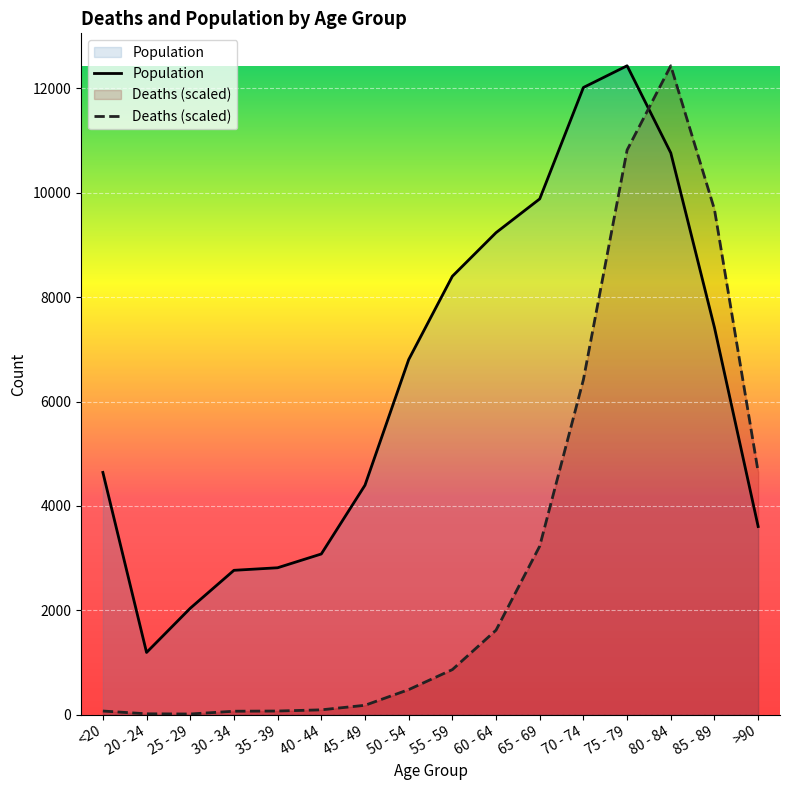

Where do Deaths and Population first cross each other?

75 - 79 and 80 - 84